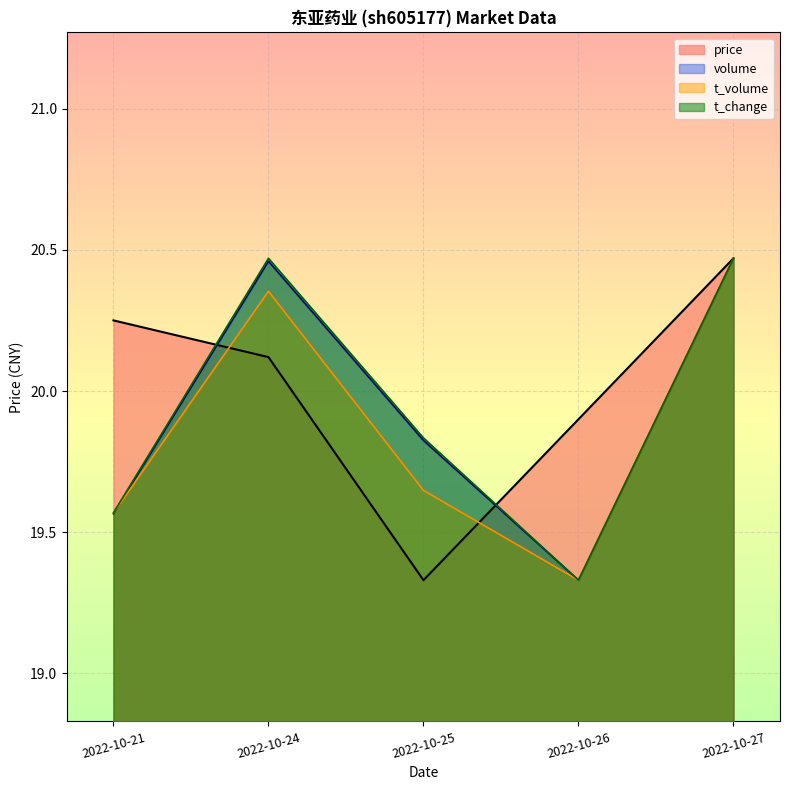

True or false: t_change and t_volume cross at least once.

False